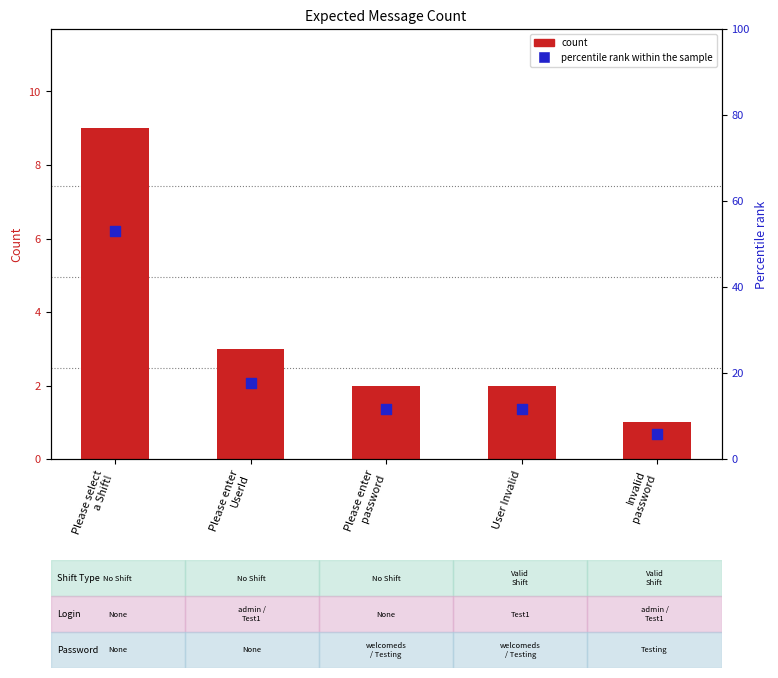

Which series contains the highest Y value?

percentile rank within the sample